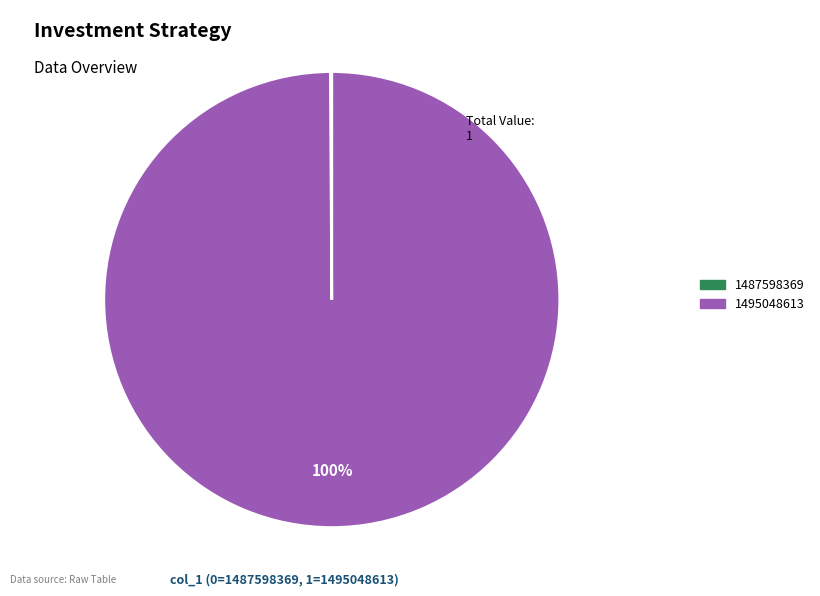

To the nearest percent, what is the difference between the largest and smallest slice percentages?

100%